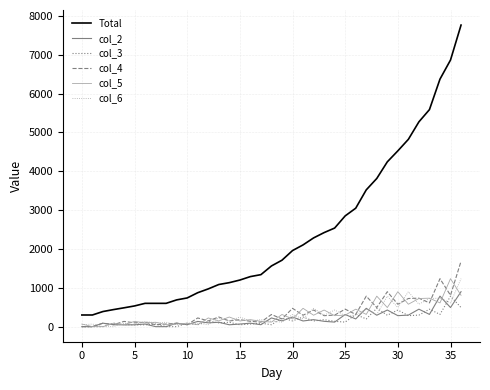

Which series has the largest total across all categories?

Total